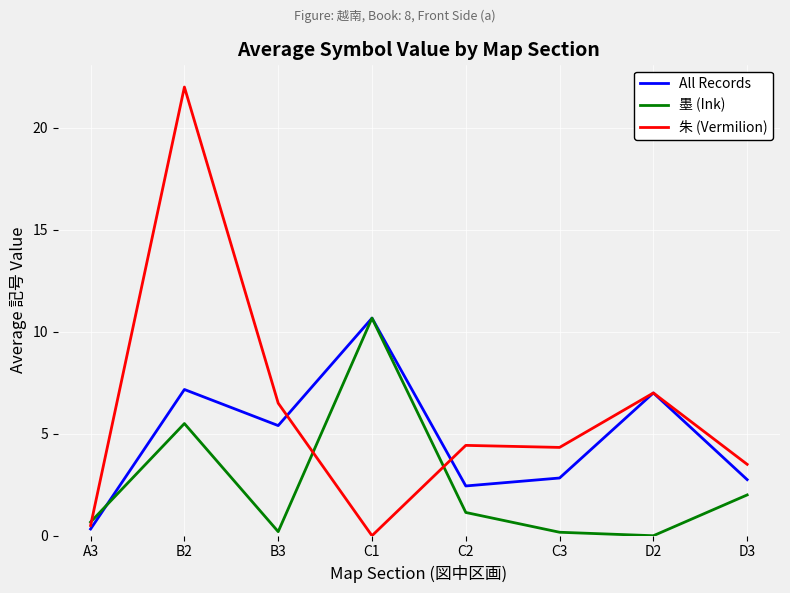

The value of 墨 (Ink) at B3 is 0.2. True or false?

True